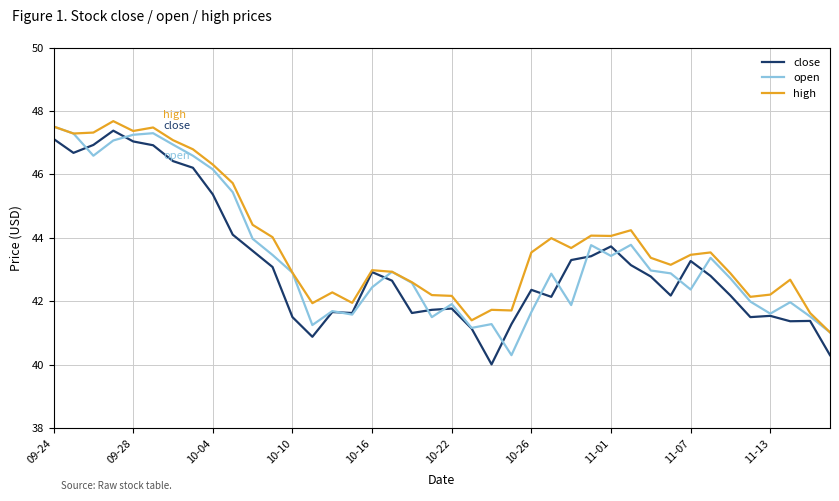

What is the maximum value for close?

47.4